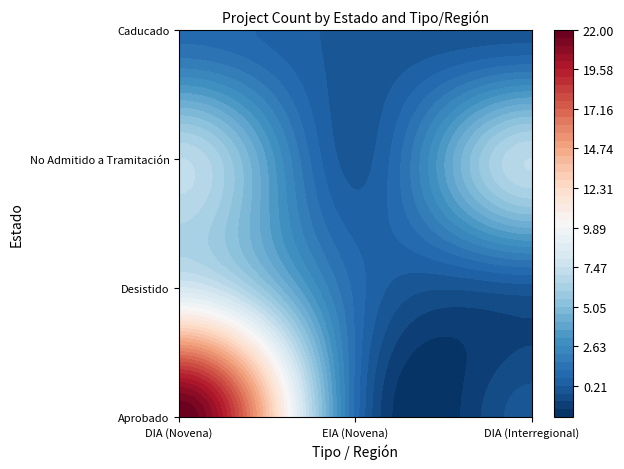

What is the sum of the No Admitido a Tramitación values at EIA and Interregional_DIA?

7